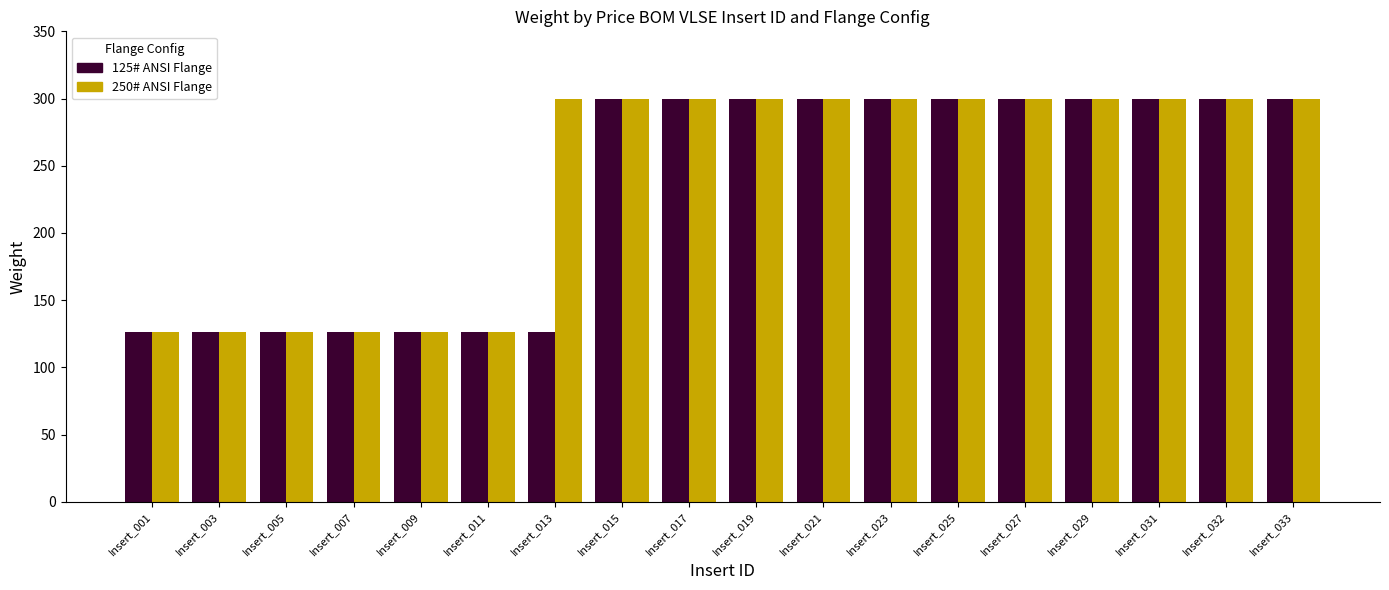

What is the sum of the 250# ANSI Flange values at Insert_011 and Insert_005?

252